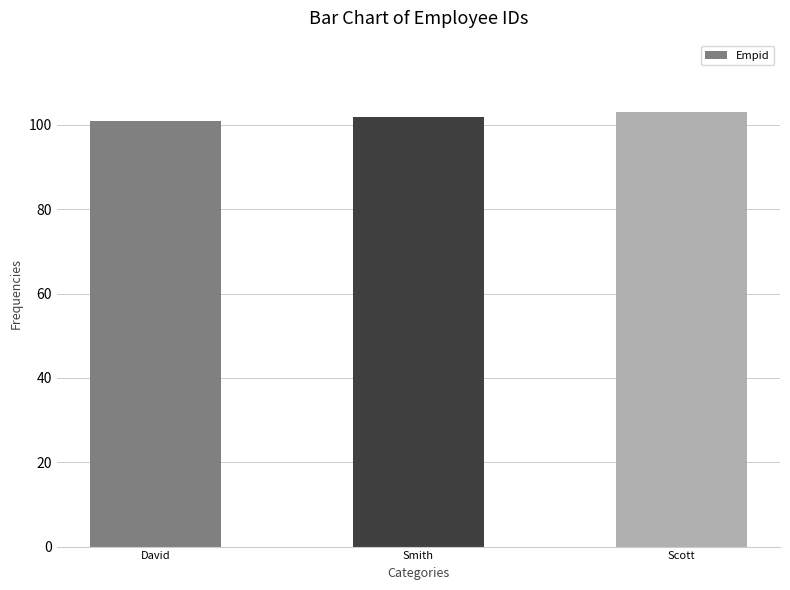

Approximately how many times larger is the value at Smith compared to David?

1.0